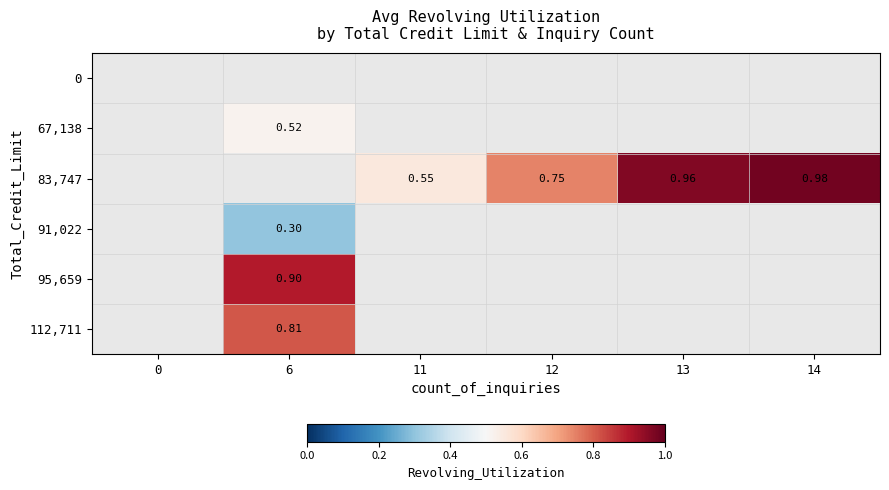

How many values in 112,711 are above zero?

1